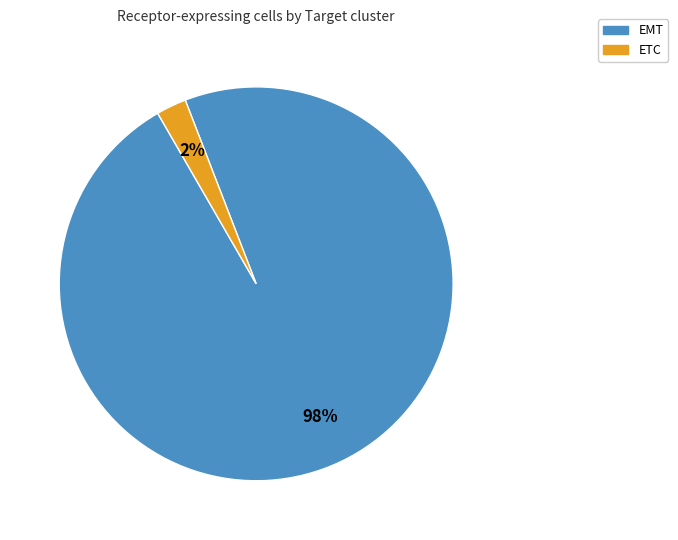

What is the largest slice in the pie chart?

EMT